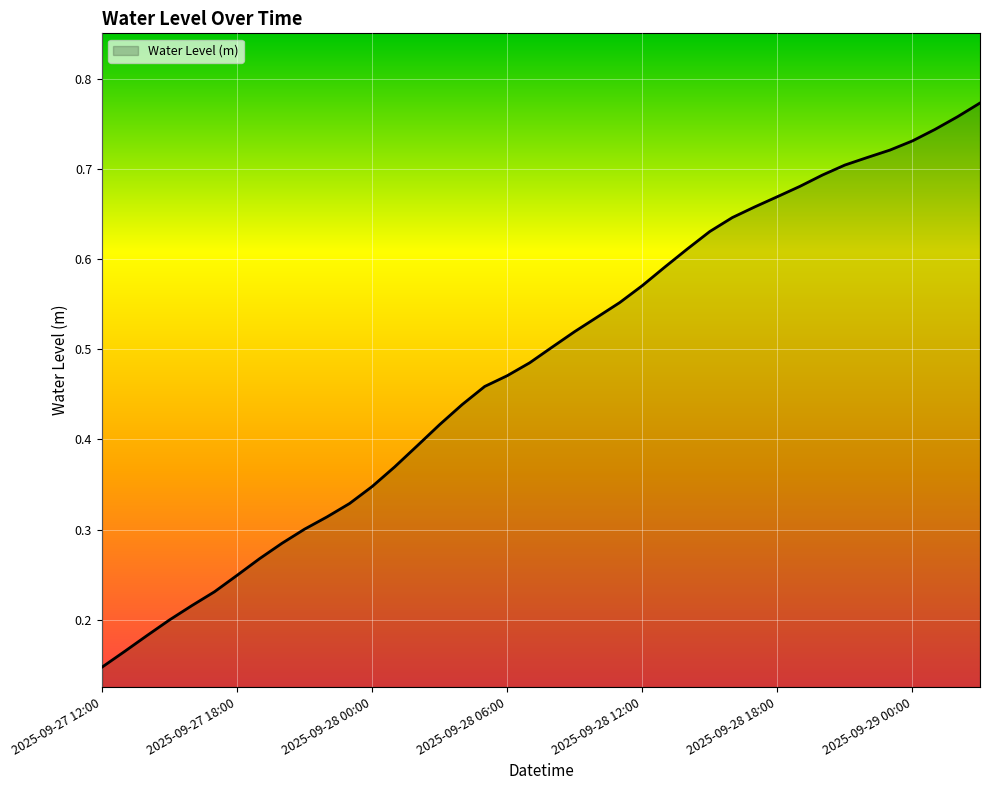

At which category does the chart reach its peak across all series?

2025-09-29 03:00